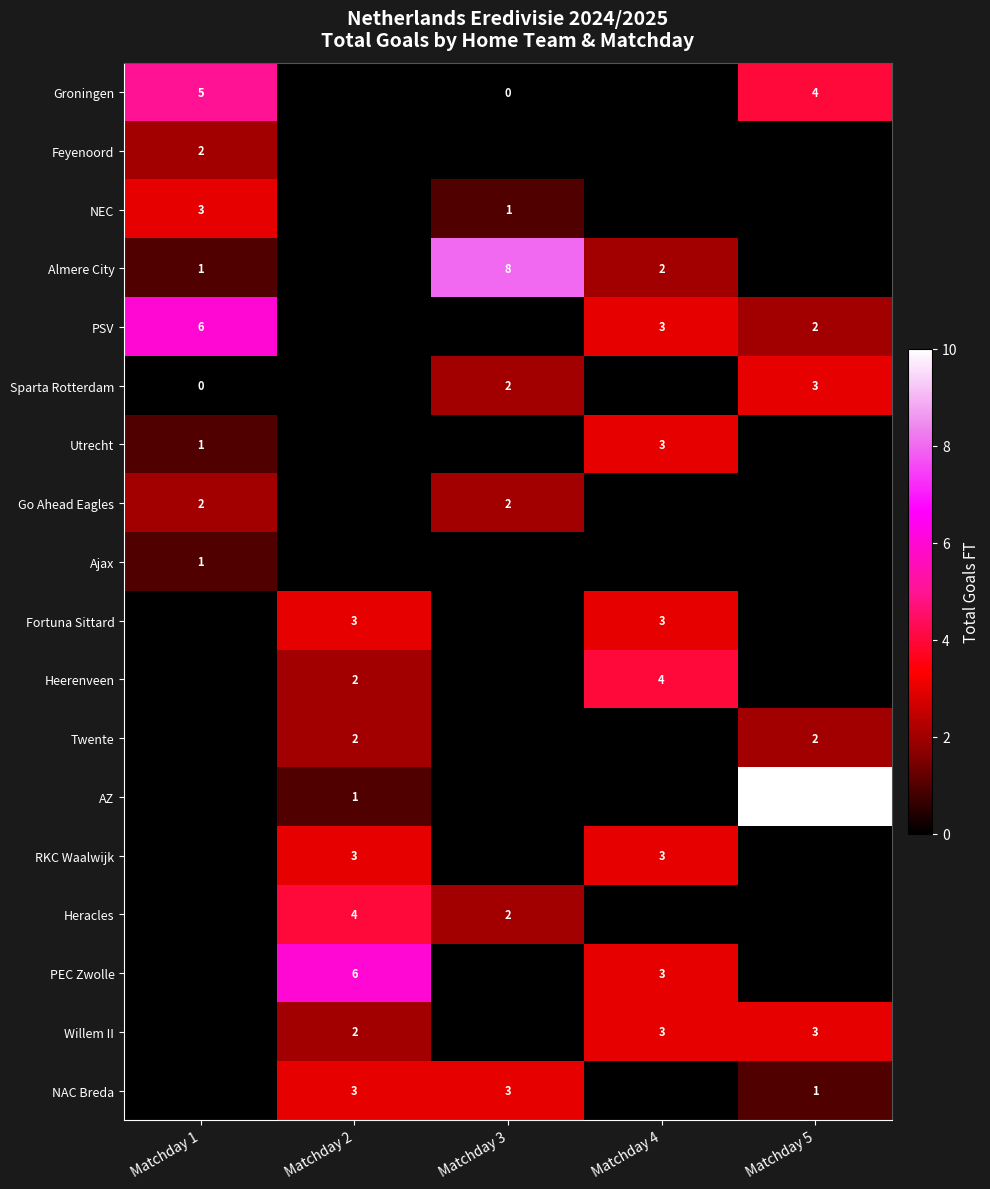

Which category has the highest value across all series?

Matchday 5